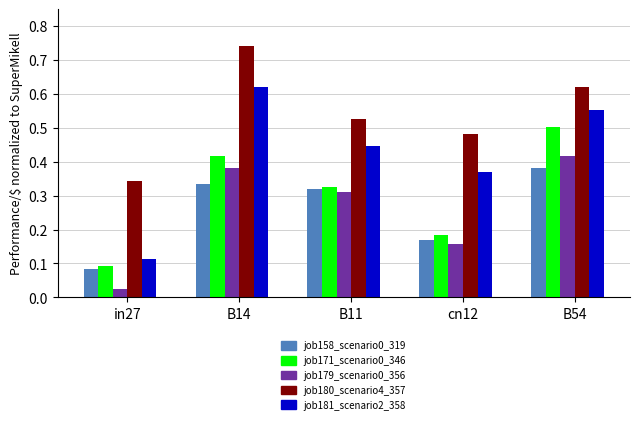

Is it true that job179_scenario0_356 equals 0.2 at B54?

False